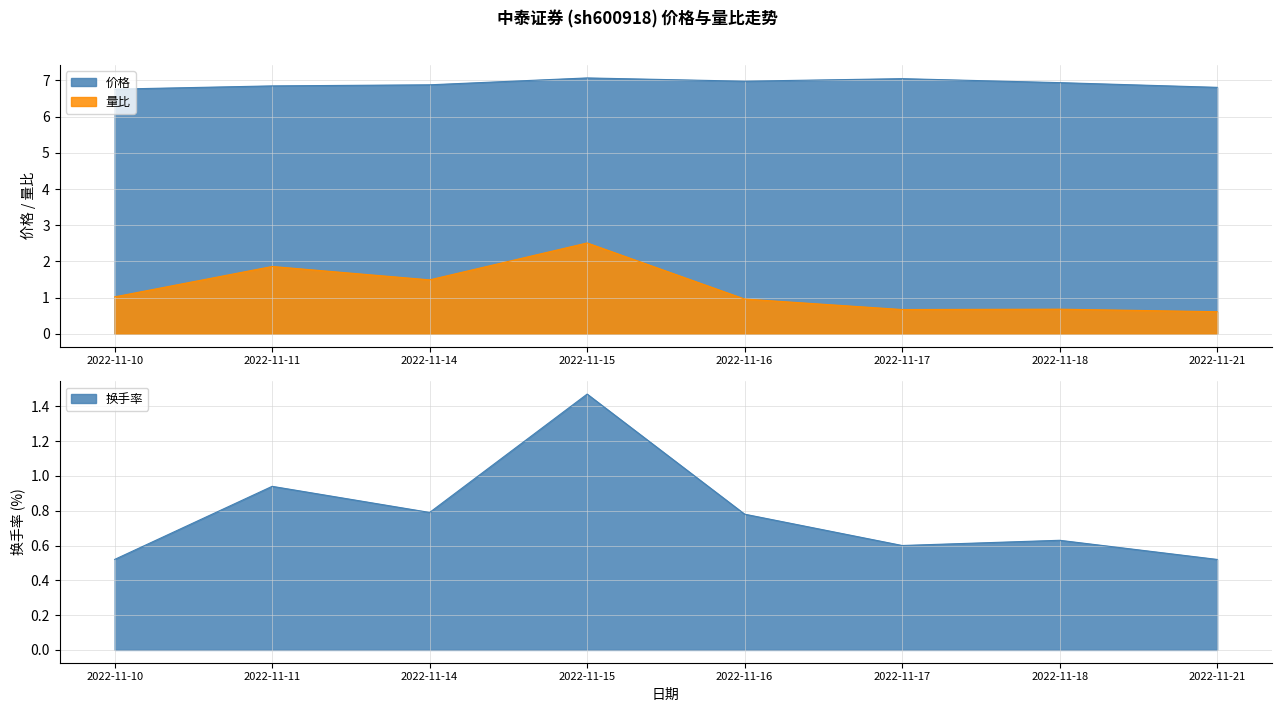

Where is 量比 nearest to the value 1?

2022-11-10